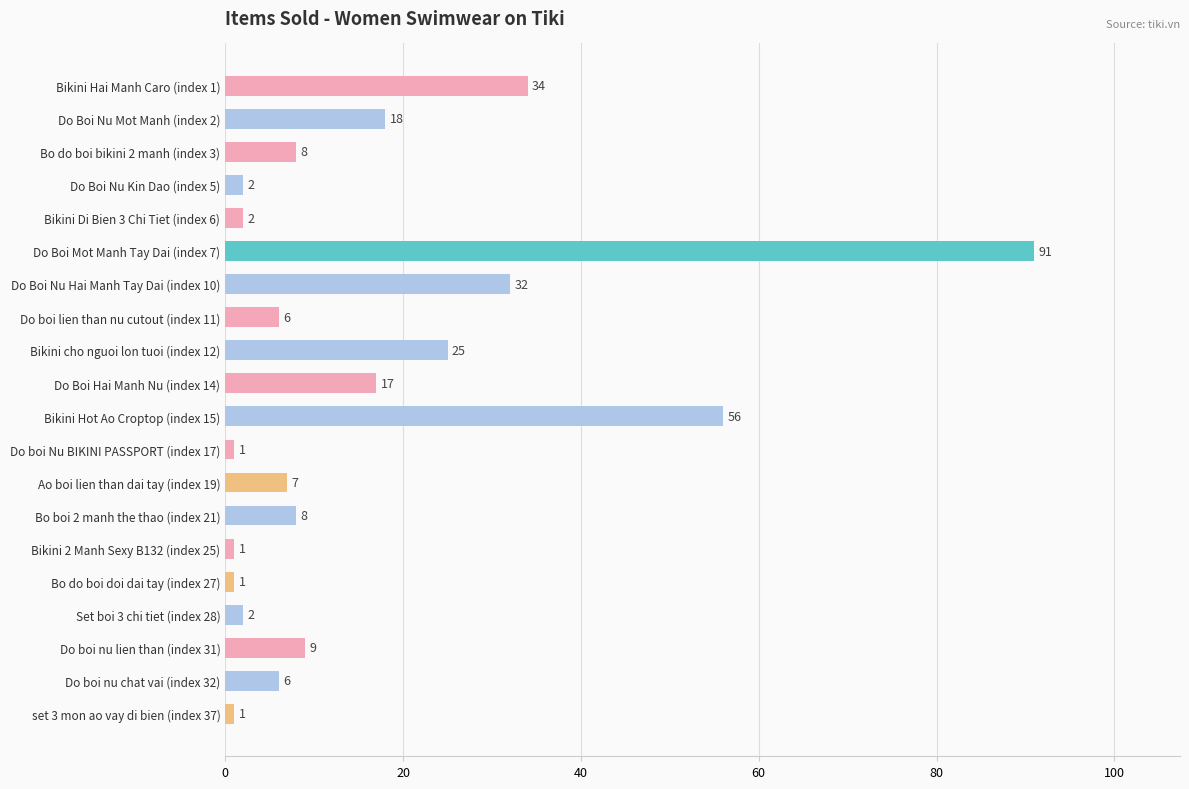

What is the sum of the values at Do boi Nu BIKINI PASSPORT (index 17) and Do Boi Nu Hai Manh Tay Dai (index 10)?

33